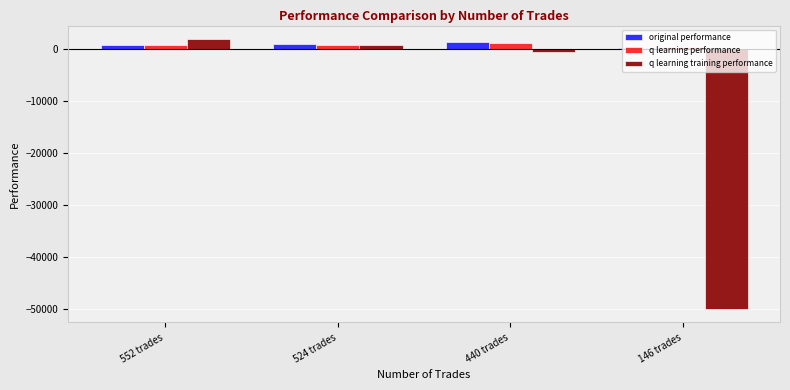

Is the value of q learning performance at 146 trades greater than the value of q learning training performance at 146 trades?

Yes